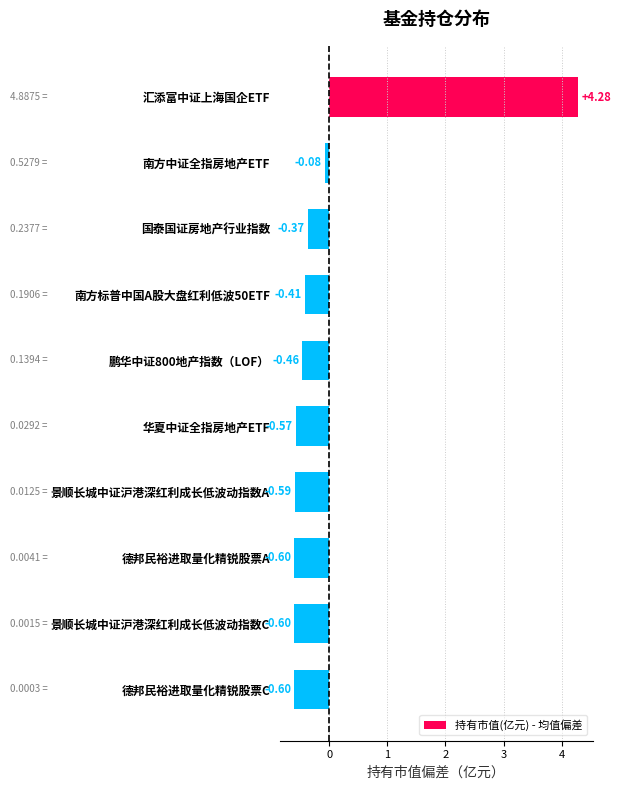

Does the chart contain stacked bars?

No